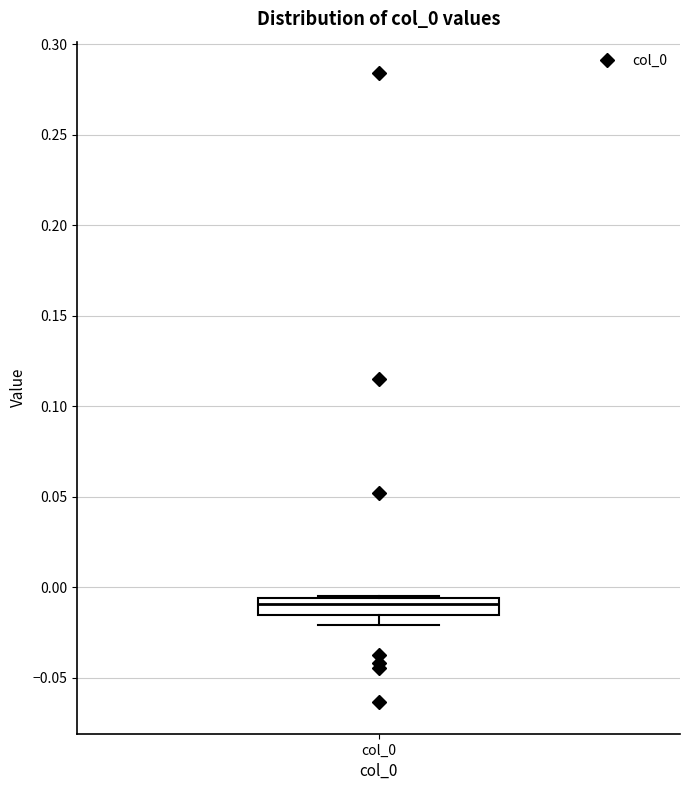

Transcribe this box plot: give where the median line is, the range the box spans, and where the two whiskers end, as read against the y-axis. The values are not printed on the chart, so give them approximately, as read against the axis.

median -0.010, box -0.015 to -0.005, whiskers -0.020 to -0.005